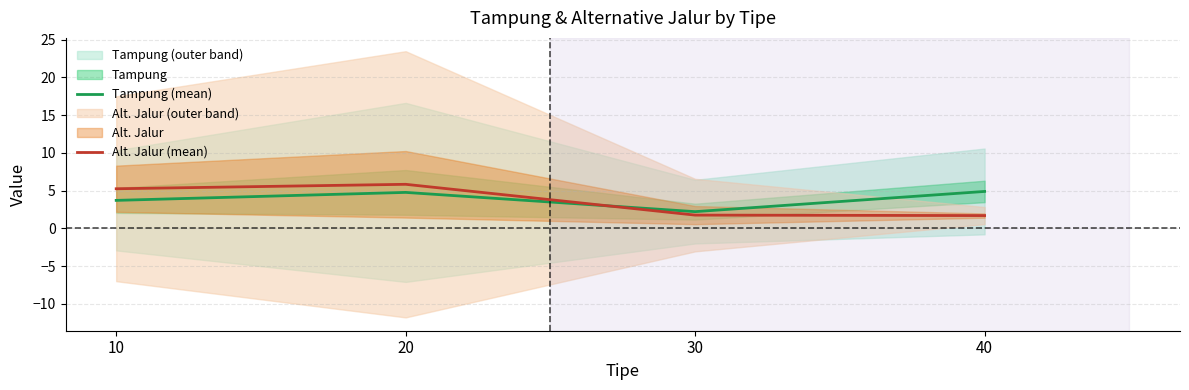

Where do Tampung (mean) and Alt. Jalur (mean) first cross each other?

20 and 30